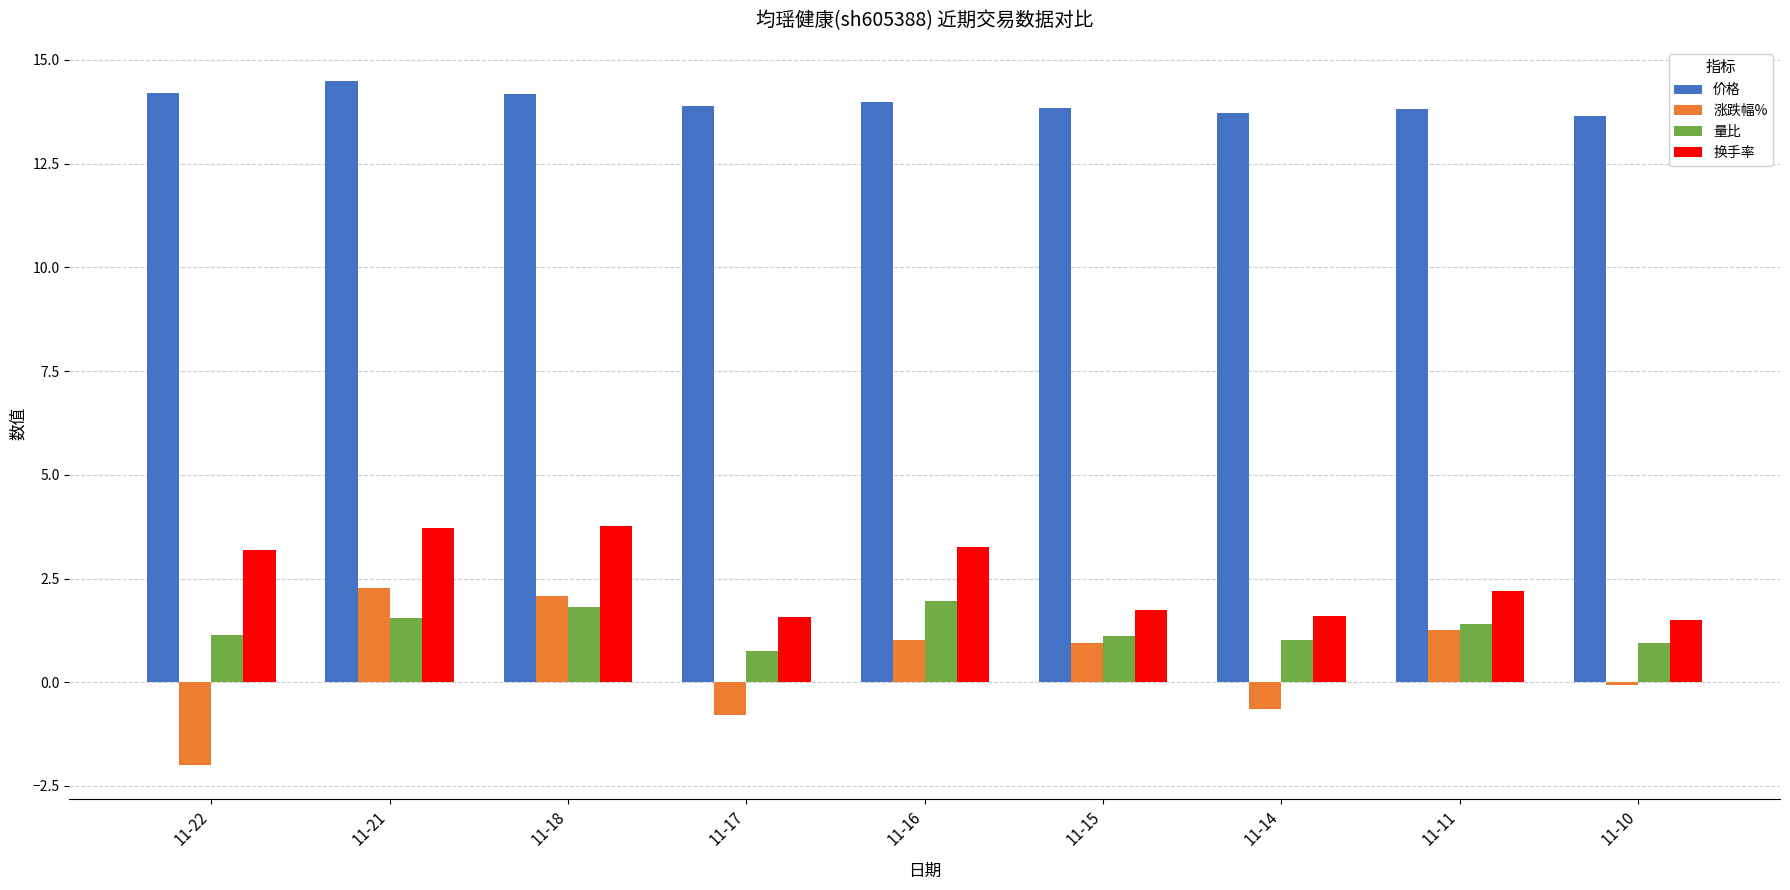

What is the value of the 换手率 bar at the 4th from the left?

1.6